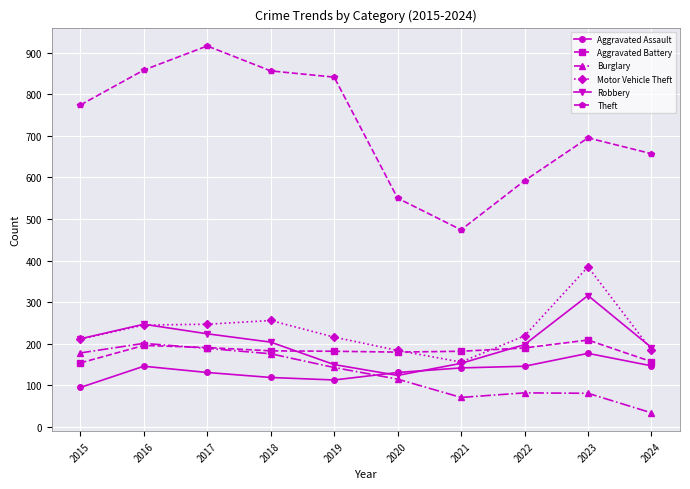

What is the difference between the Aggravated Battery values at 2020 and 2016?

16